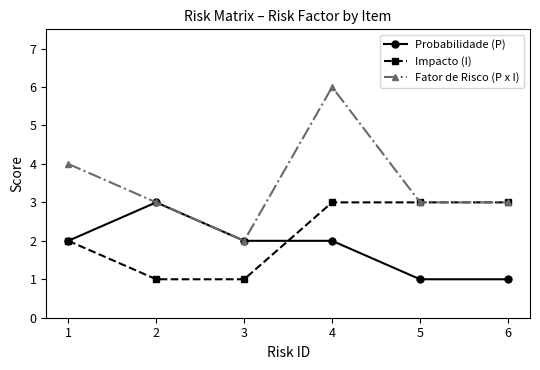

What is the value of the Fator de Risco (P x I) point at the 2nd from the left?

3